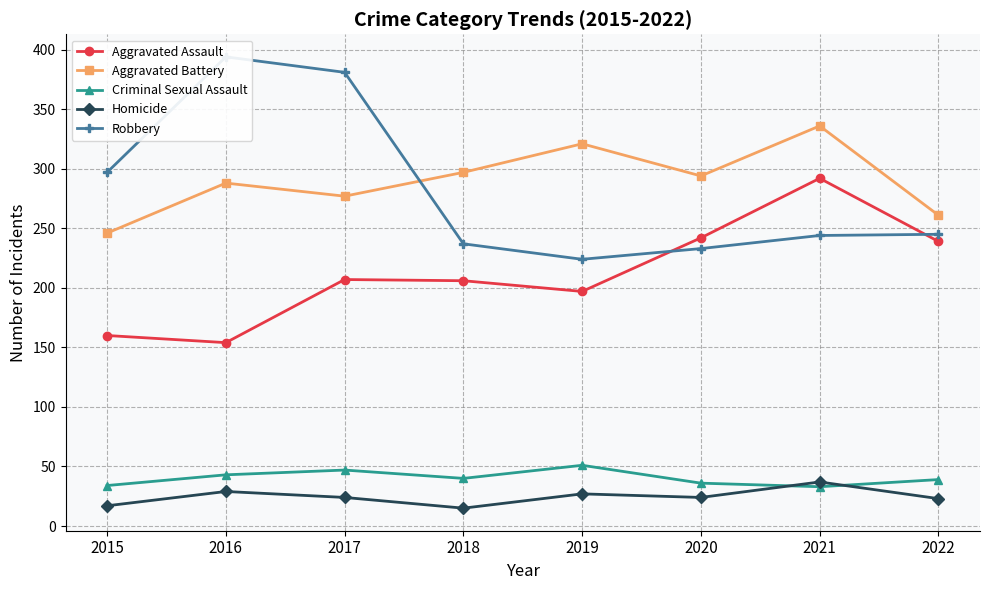

At how many categories does at least one series exceed 49?

8